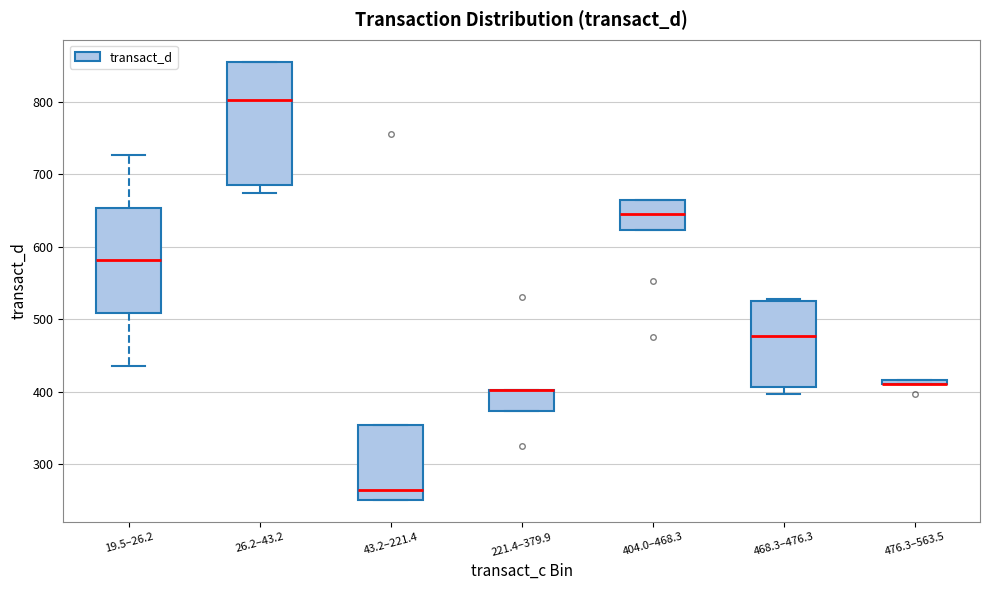

Comparing the boxes themselves (not the whiskers), which one is the tallest?

26.2–43.2